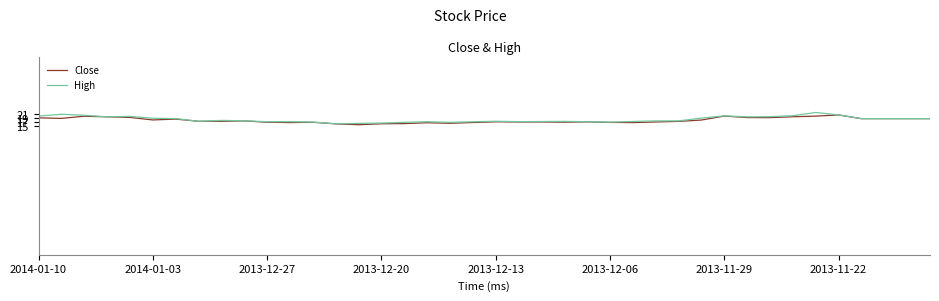

True or false: High has more than 1 interior local peaks.

True